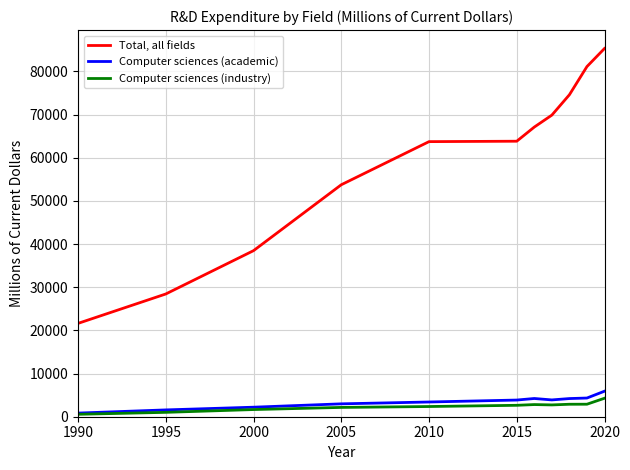

True or false: Total, all fields and Computer sciences (academic) cross at least once.

False